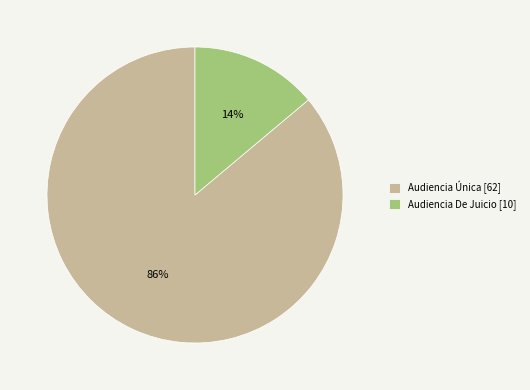

The Audiencia Única slice represents 77% of the pie. True or false?

False